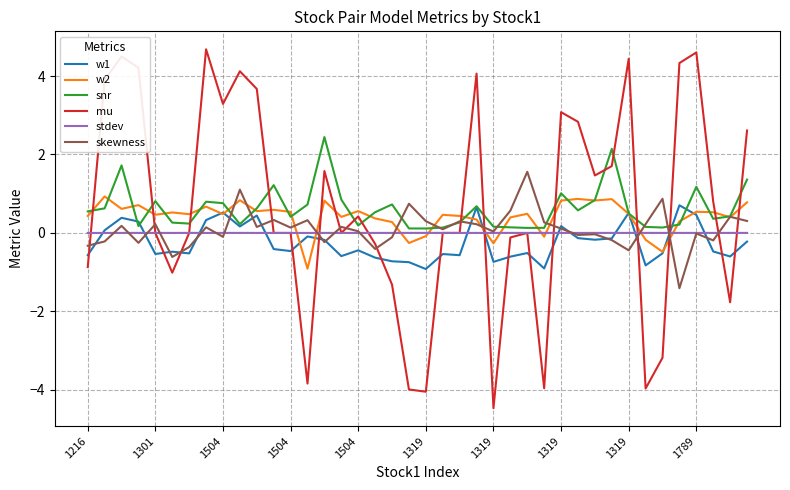

Which series has the largest range (max minus min)?

mu